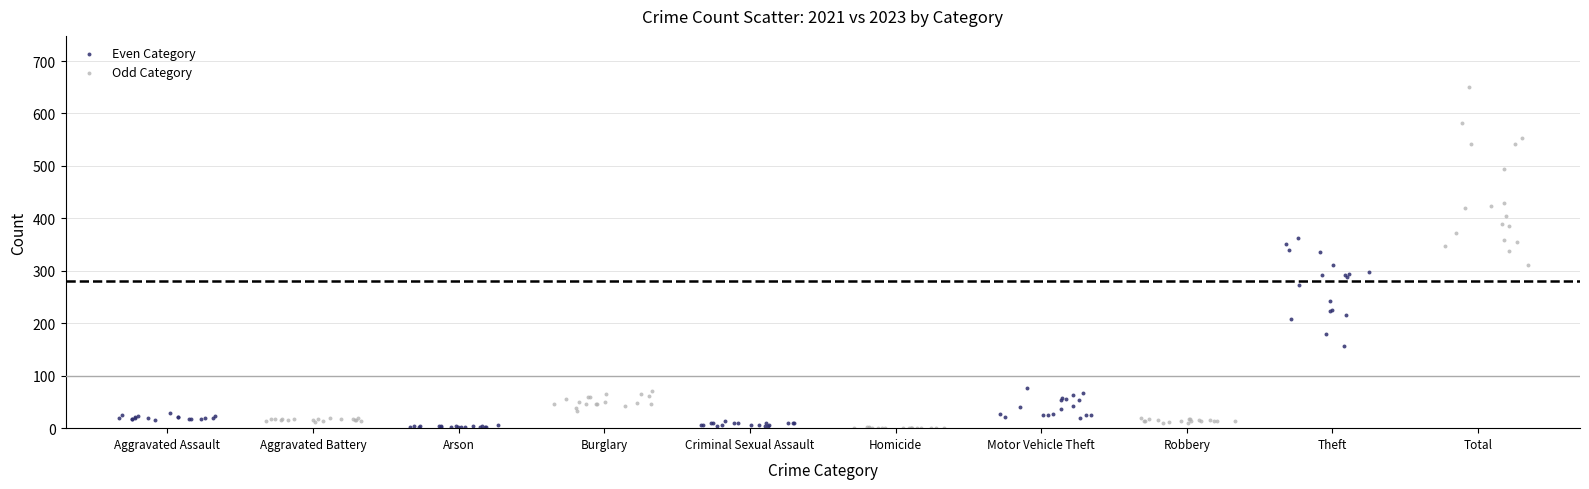

What are all the series names shown in the legend?

Even Category, Odd Category